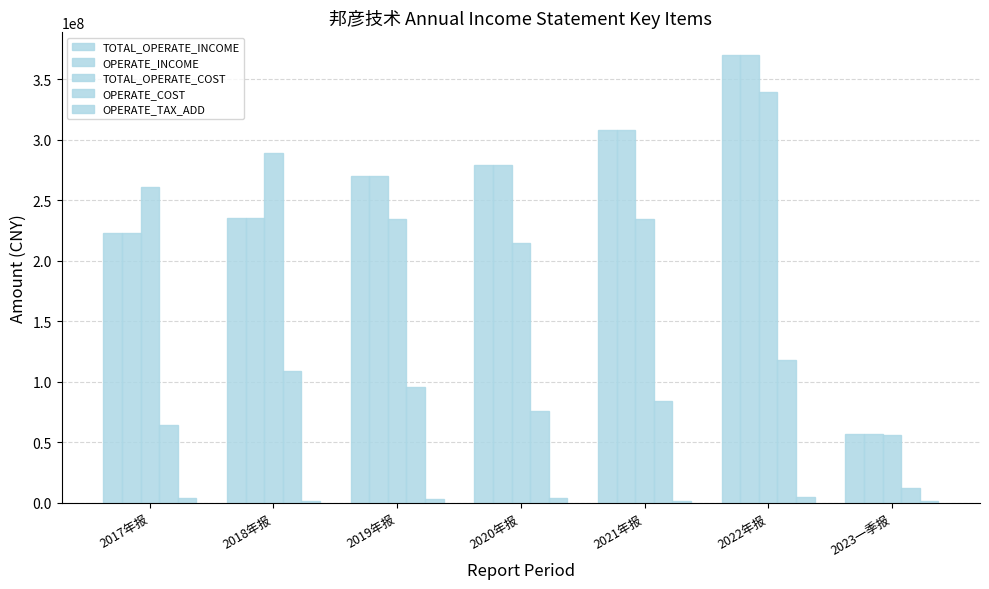

What is the sum of all OPERATE_COST values?

557948911.9